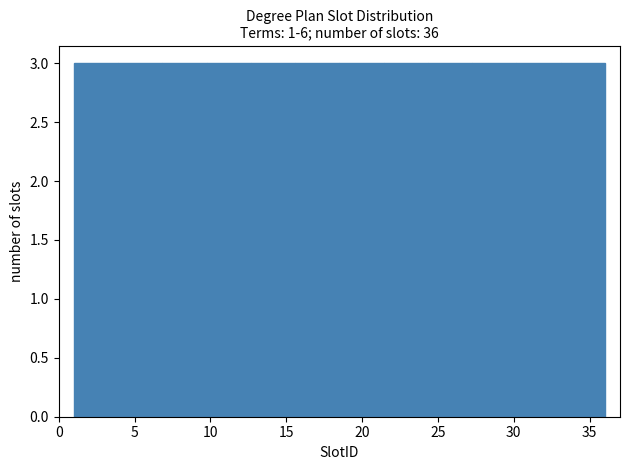

What is the height of the bar covering 24.5 to 27.5 on the x-axis? Neither the bar edges nor the heights are printed on the chart, so give them approximately, as read against the axes.

3